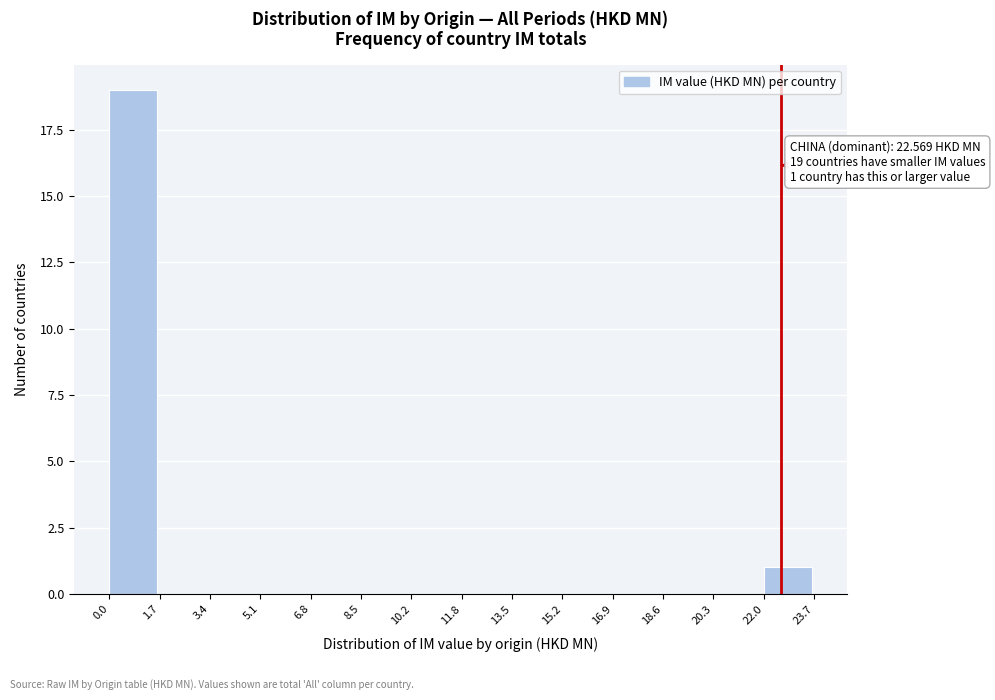

Which range on the x-axis has the tallest bar?

0.0 to 1.7